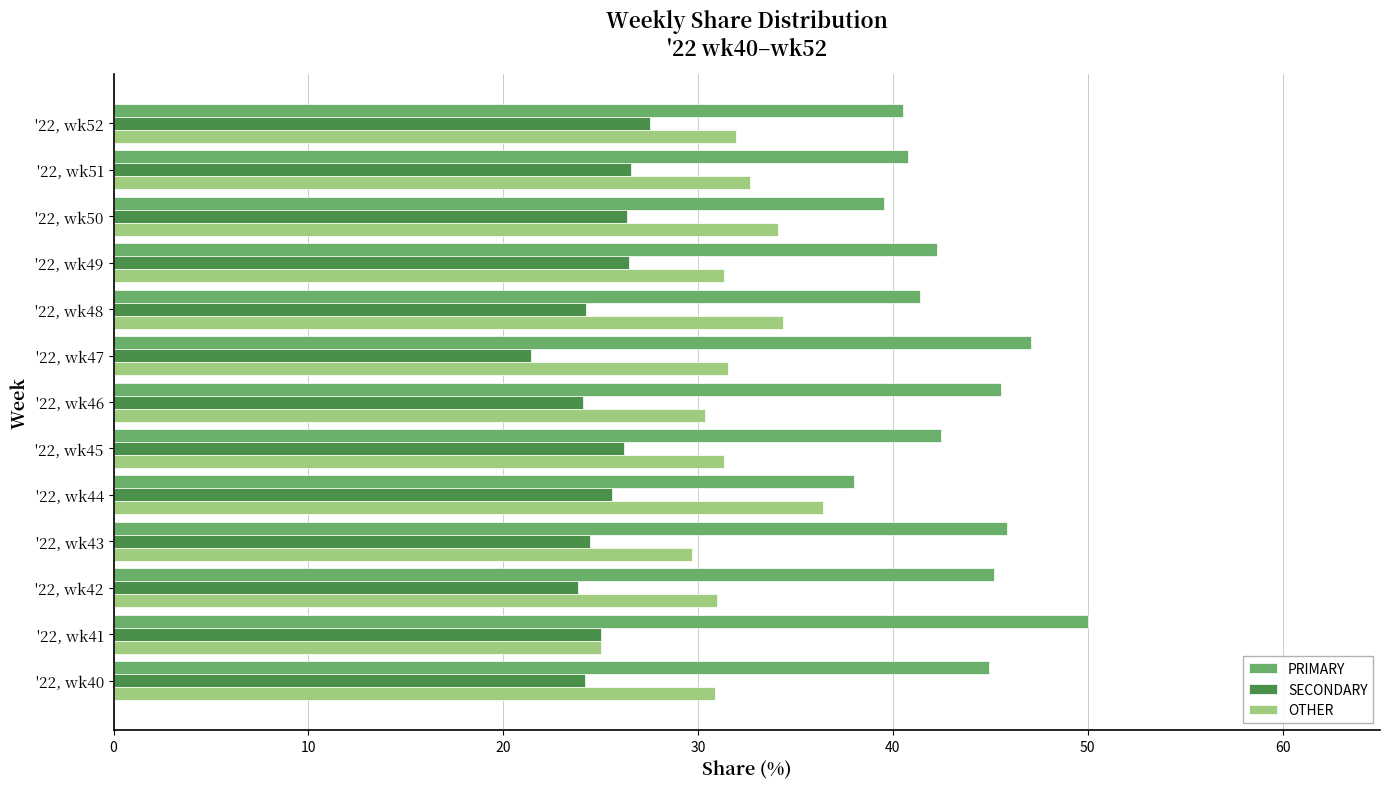

Which label corresponds to the smallest value in the chart?

'22, wk47